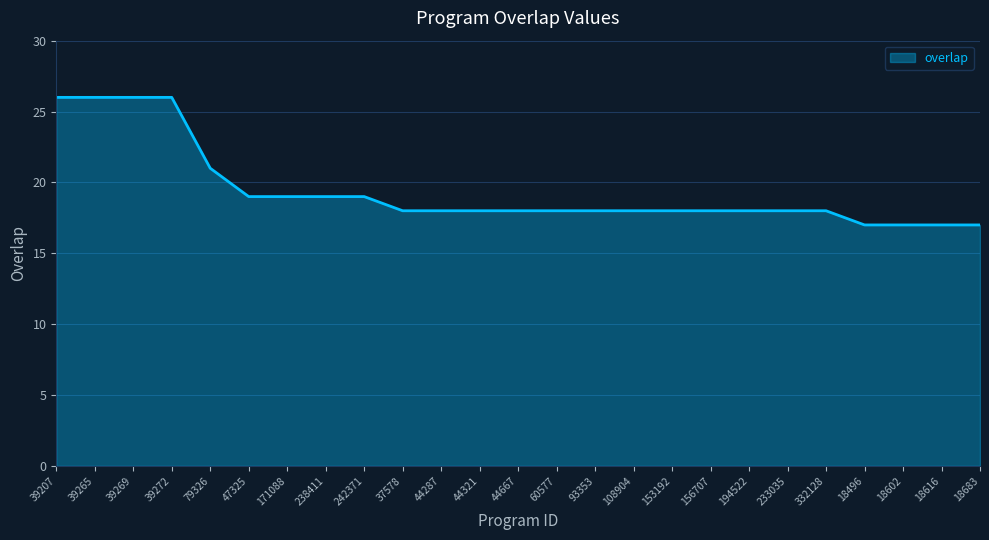

What position from the left is 233035?

20